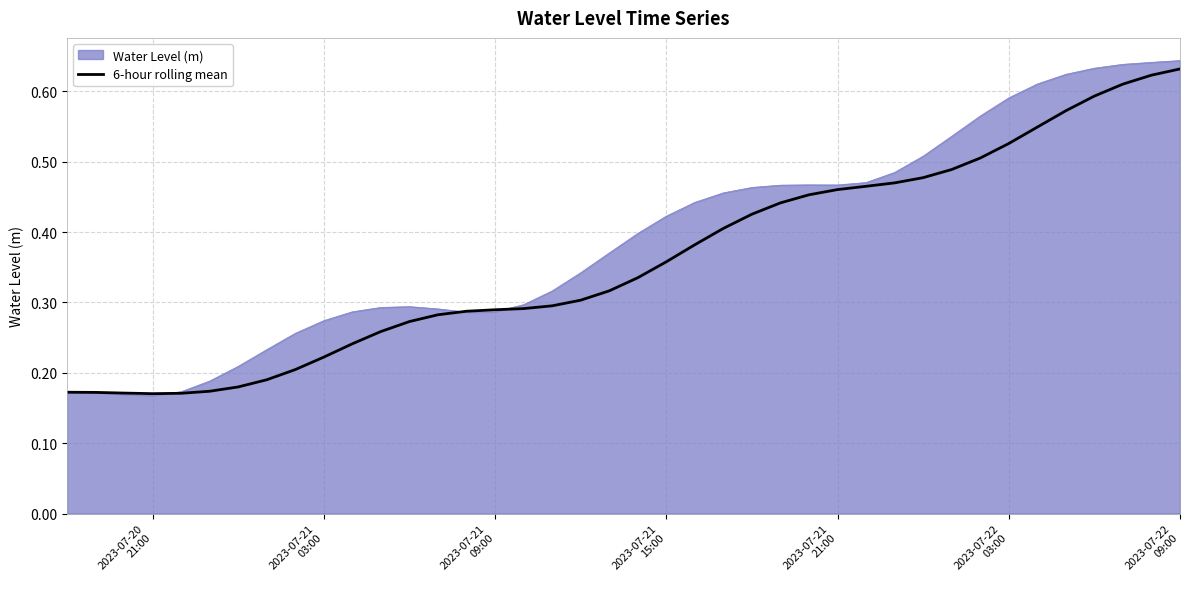

Which series has the largest total across all categories?

Water Level (m)